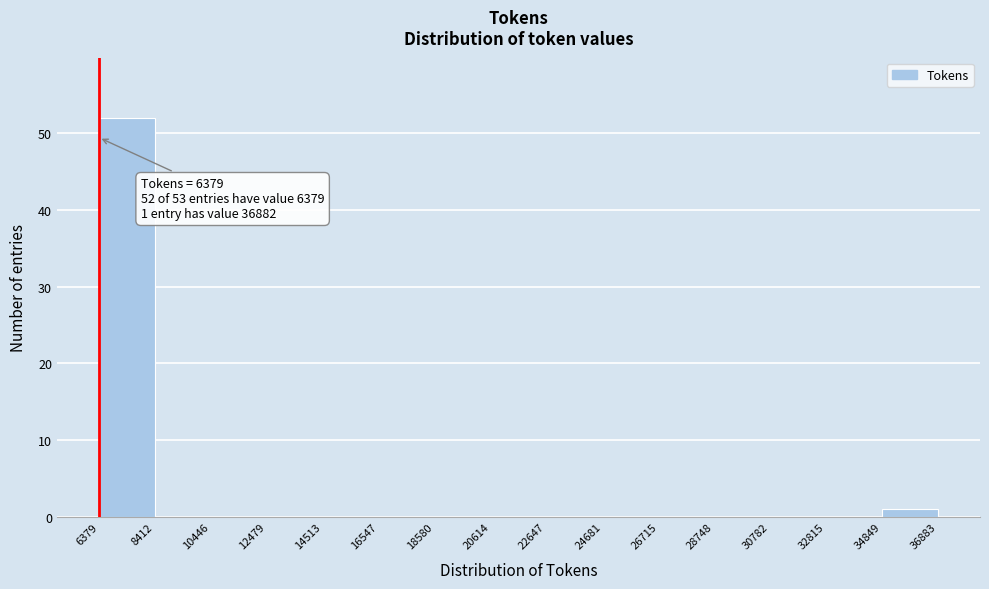

Over which range of the x-axis is the bar tallest?

6379 to 8412